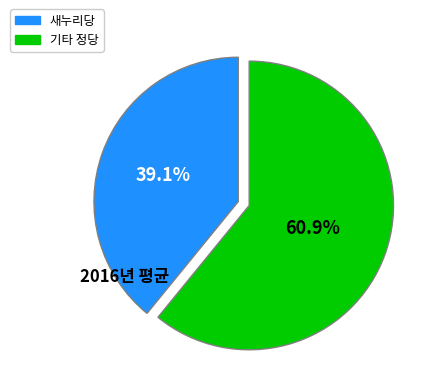

How many slices are in this pie chart?

2